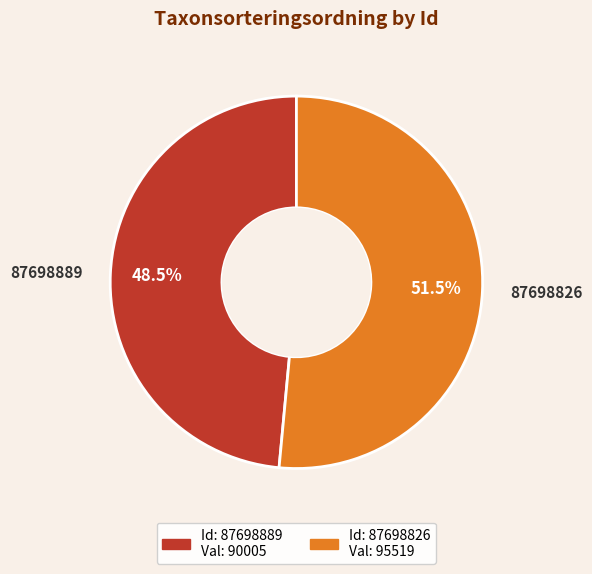

What is the majority slice?

87698826